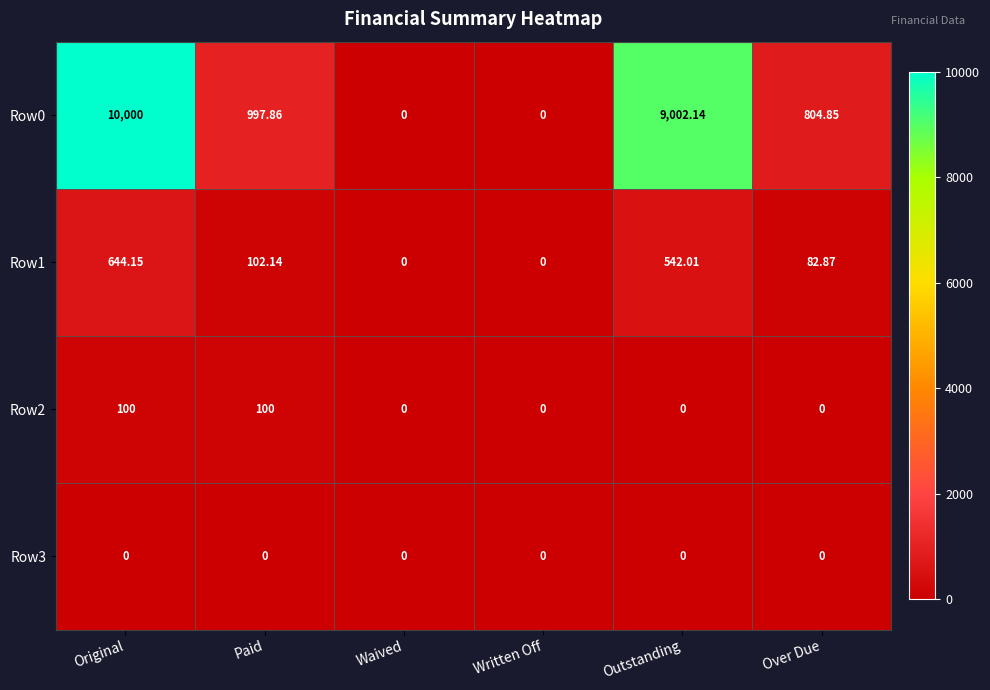

How many categories are shown in the chart?

6